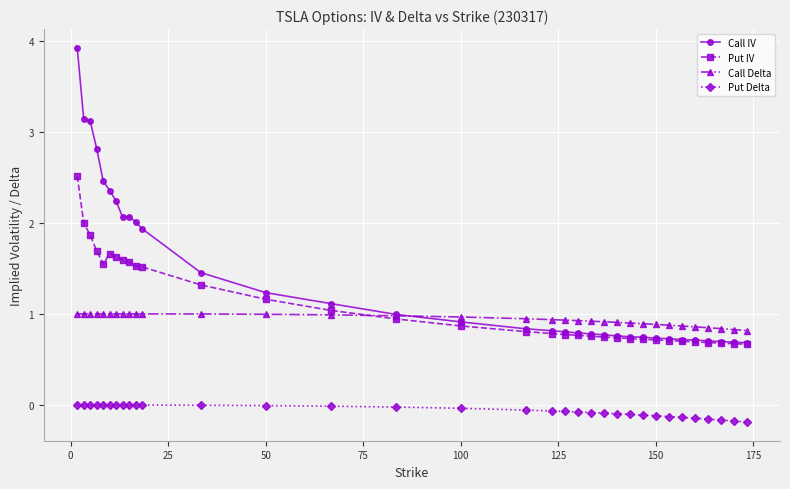

Which series has the widest spread of values?

Call IV